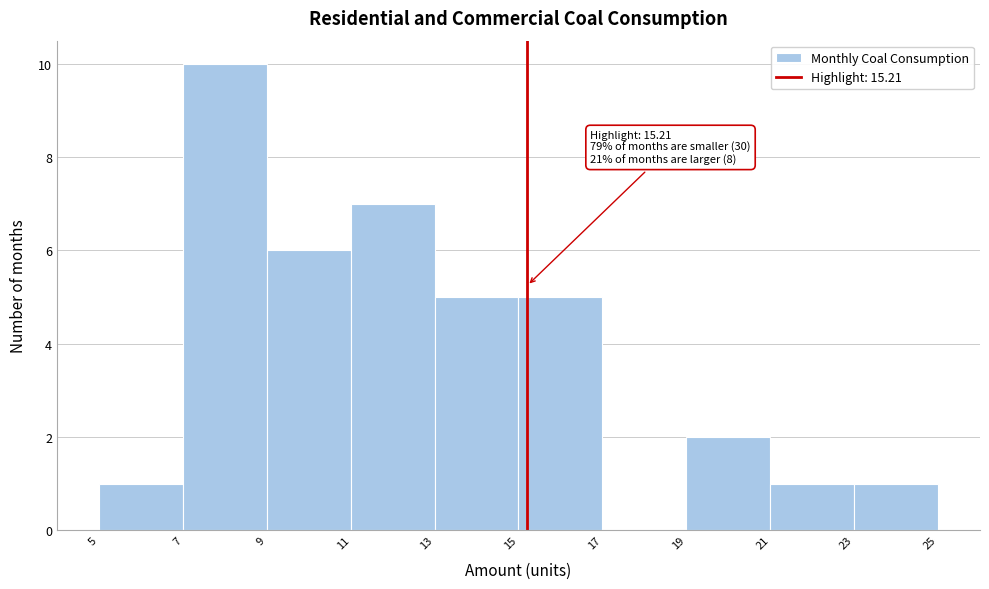

Which range on the x-axis has the tallest bar?

7 to 9